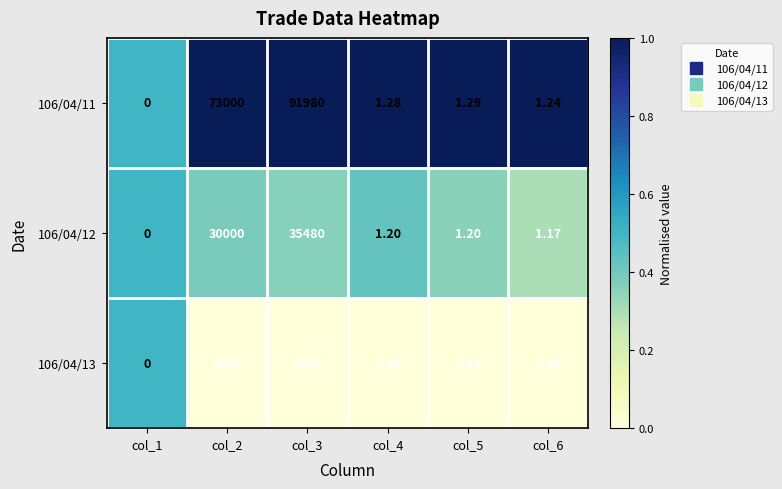

Which series has the largest range (max minus min)?

106/04/11